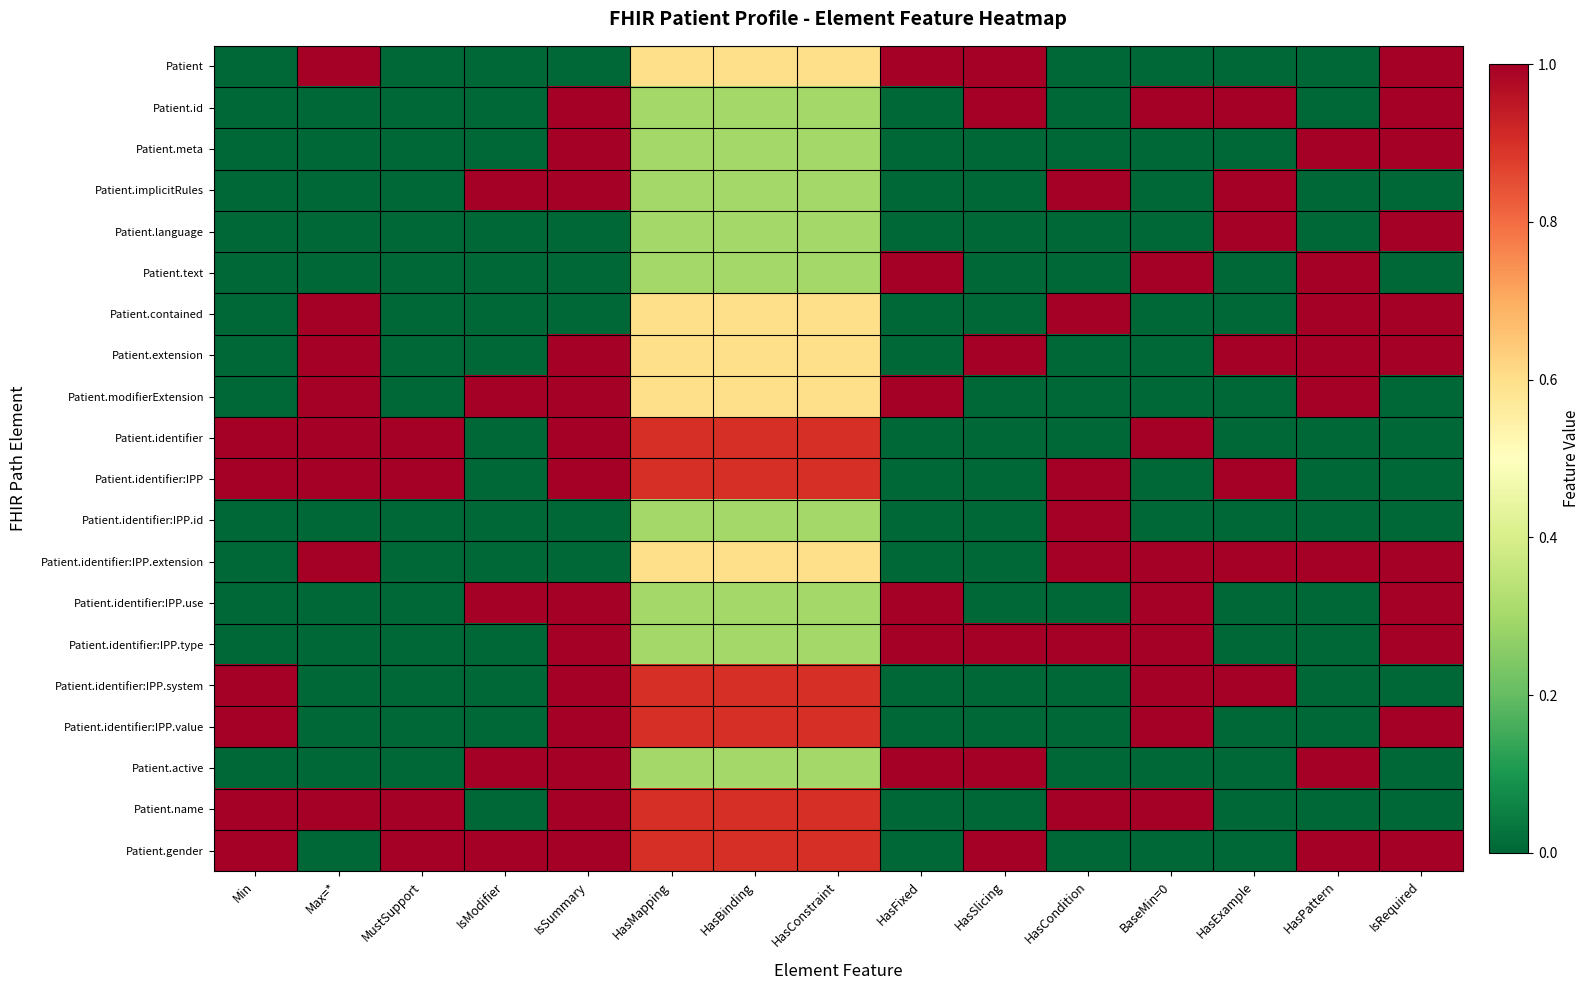

Reading right to left, list all the values displayed in this chart.

Patient: IsRequired=1.0	HasPattern=0.0	HasExample=0.0	BaseMin=0=0.0	HasCondition=0.0	HasSlicing=1.0	HasFixed=1.0	HasConstraint=0.6	HasBinding=0.6	HasMapping=0.6	IsSummary=0.0	IsModifier=0.0	MustSupport=0.0	Max=*=1.0	Min=0.0
Patient.id: IsRequired=1.0	HasPattern=0.0	HasExample=1.0	BaseMin=0=1.0	HasCondition=0.0	HasSlicing=1.0	HasFixed=0.0	HasConstraint=0.3	HasBinding=0.3	HasMapping=0.3	IsSummary=1.0	IsModifier=0.0	MustSupport=0.0	Max=*=0.0	Min=0.0
Patient.meta: IsRequired=1.0	HasPattern=1.0	HasExample=0.0	BaseMin=0=0.0	HasCondition=0.0	HasSlicing=0.0	HasFixed=0.0	HasConstraint=0.3	HasBinding=0.3	HasMapping=0.3	IsSummary=1.0	IsModifier=0.0	MustSupport=0.0	Max=*=0.0	Min=0.0
Patient.implicitRules: IsRequired=0.0	HasPattern=0.0	HasExample=1.0	BaseMin=0=0.0	HasCondition=1.0	HasSlicing=0.0	HasFixed=0.0	HasConstraint=0.3	HasBinding=0.3	HasMapping=0.3	IsSummary=1.0	IsModifier=1.0	MustSupport=0.0	Max=*=0.0	Min=0.0
Patient.language: IsRequired=1.0	HasPattern=0.0	HasExample=1.0	BaseMin=0=0.0	HasCondition=0.0	HasSlicing=0.0	HasFixed=0.0	HasConstraint=0.3	HasBinding=0.3	HasMapping=0.3	IsSummary=0.0	IsModifier=0.0	MustSupport=0.0	Max=*=0.0	Min=0.0
Patient.text: IsRequired=0.0	HasPattern=1.0	HasExample=0.0	BaseMin=0=1.0	HasCondition=0.0	HasSlicing=0.0	HasFixed=1.0	HasConstraint=0.3	HasBinding=0.3	HasMapping=0.3	IsSummary=0.0	IsModifier=0.0	MustSupport=0.0	Max=*=0.0	Min=0.0
Patient.contained: IsRequired=1.0	HasPattern=1.0	HasExample=0.0	BaseMin=0=0.0	HasCondition=1.0	HasSlicing=0.0	HasFixed=0.0	HasConstraint=0.6	HasBinding=0.6	HasMapping=0.6	IsSummary=0.0	IsModifier=0.0	MustSupport=0.0	Max=*=1.0	Min=0.0
Patient.extension: IsRequired=1.0	HasPattern=1.0	HasExample=1.0	BaseMin=0=0.0	HasCondition=0.0	HasSlicing=1.0	HasFixed=0.0	HasConstraint=0.6	HasBinding=0.6	HasMapping=0.6	IsSummary=1.0	IsModifier=0.0	MustSupport=0.0	Max=*=1.0	Min=0.0
Patient.modifierExtension: IsRequired=0.0	HasPattern=1.0	HasExample=0.0	BaseMin=0=0.0	HasCondition=0.0	HasSlicing=0.0	HasFixed=1.0	HasConstraint=0.6	HasBinding=0.6	HasMapping=0.6	IsSummary=1.0	IsModifier=1.0	MustSupport=0.0	Max=*=1.0	Min=0.0
Patient.identifier: IsRequired=0.0	HasPattern=0.0	HasExample=0.0	BaseMin=0=1.0	HasCondition=0.0	HasSlicing=0.0	HasFixed=0.0	HasConstraint=0.9	HasBinding=0.9	HasMapping=0.9	IsSummary=1.0	IsModifier=0.0	MustSupport=1.0	Max=*=1.0	Min=1.0
Patient.identifier:IPP: IsRequired=0.0	HasPattern=0.0	HasExample=1.0	BaseMin=0=0.0	HasCondition=1.0	HasSlicing=0.0	HasFixed=0.0	HasConstraint=0.9	HasBinding=0.9	HasMapping=0.9	IsSummary=1.0	IsModifier=0.0	MustSupport=1.0	Max=*=1.0	Min=1.0
Patient.identifier:IPP.id: IsRequired=0.0	HasPattern=0.0	HasExample=0.0	BaseMin=0=0.0	HasCondition=1.0	HasSlicing=0.0	HasFixed=0.0	HasConstraint=0.3	HasBinding=0.3	HasMapping=0.3	IsSummary=0.0	IsModifier=0.0	MustSupport=0.0	Max=*=0.0	Min=0.0
Patient.identifier:IPP.extension: IsRequired=1.0	HasPattern=1.0	HasExample=1.0	BaseMin=0=1.0	HasCondition=1.0	HasSlicing=0.0	HasFixed=0.0	HasConstraint=0.6	HasBinding=0.6	HasMapping=0.6	IsSummary=0.0	IsModifier=0.0	MustSupport=0.0	Max=*=1.0	Min=0.0
Patient.identifier:IPP.use: IsRequired=1.0	HasPattern=0.0	HasExample=0.0	BaseMin=0=1.0	HasCondition=0.0	HasSlicing=0.0	HasFixed=1.0	HasConstraint=0.3	HasBinding=0.3	HasMapping=0.3	IsSummary=1.0	IsModifier=1.0	MustSupport=0.0	Max=*=0.0	Min=0.0
Patient.identifier:IPP.type: IsRequired=1.0	HasPattern=0.0	HasExample=0.0	BaseMin=0=1.0	HasCondition=1.0	HasSlicing=1.0	HasFixed=1.0	HasConstraint=0.3	HasBinding=0.3	HasMapping=0.3	IsSummary=1.0	IsModifier=0.0	MustSupport=0.0	Max=*=0.0	Min=0.0
Patient.identifier:IPP.system: IsRequired=0.0	HasPattern=0.0	HasExample=1.0	BaseMin=0=1.0	HasCondition=0.0	HasSlicing=0.0	HasFixed=0.0	HasConstraint=0.9	HasBinding=0.9	HasMapping=0.9	IsSummary=1.0	IsModifier=0.0	MustSupport=0.0	Max=*=0.0	Min=1.0
Patient.identifier:IPP.value: IsRequired=1.0	HasPattern=0.0	HasExample=0.0	BaseMin=0=1.0	HasCondition=0.0	HasSlicing=0.0	HasFixed=0.0	HasConstraint=0.9	HasBinding=0.9	HasMapping=0.9	IsSummary=1.0	IsModifier=0.0	MustSupport=0.0	Max=*=0.0	Min=1.0
Patient.active: IsRequired=0.0	HasPattern=1.0	HasExample=0.0	BaseMin=0=0.0	HasCondition=0.0	HasSlicing=1.0	HasFixed=1.0	HasConstraint=0.3	HasBinding=0.3	HasMapping=0.3	IsSummary=1.0	IsModifier=1.0	MustSupport=0.0	Max=*=0.0	Min=0.0
Patient.name: IsRequired=0.0	HasPattern=0.0	HasExample=0.0	BaseMin=0=1.0	HasCondition=1.0	HasSlicing=0.0	HasFixed=0.0	HasConstraint=0.9	HasBinding=0.9	HasMapping=0.9	IsSummary=1.0	IsModifier=0.0	MustSupport=1.0	Max=*=1.0	Min=1.0
Patient.gender: IsRequired=1.0	HasPattern=1.0	HasExample=0.0	BaseMin=0=0.0	HasCondition=0.0	HasSlicing=1.0	HasFixed=0.0	HasConstraint=0.9	HasBinding=0.9	HasMapping=0.9	IsSummary=1.0	IsModifier=1.0	MustSupport=1.0	Max=*=0.0	Min=1.0